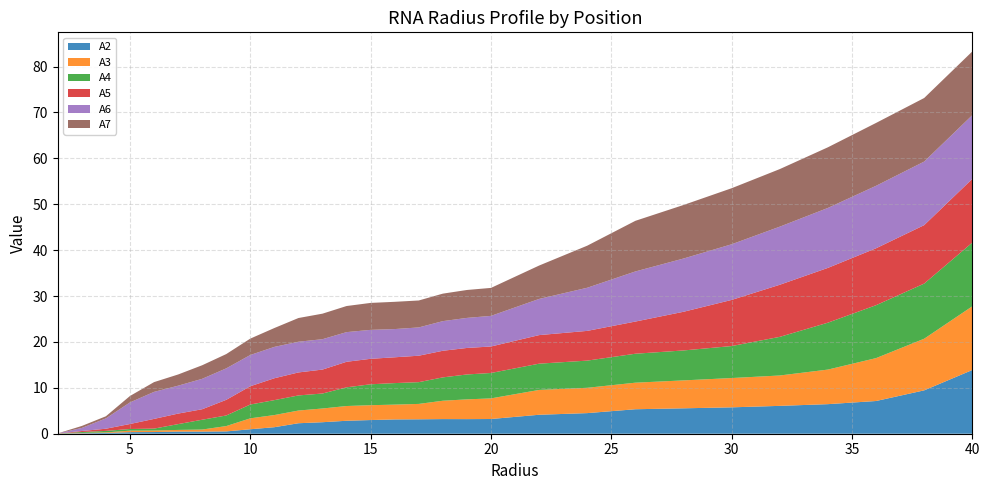

Reading right to left, extract all data points from this chart.

A2: 40.0=13.9	38.0=9.4	36.0=7.1	34.0=6.4	32.0=6.1	30.0=5.7	28.0=5.5	26.0=5.3	24.0=4.5	22.0=4.1	20.0=3.2	19.0=3.2	18.0=3.2	17.0=3.1	16.0=3.1	15.0=3.0	14.0=2.8	13.0=2.5	12.0=2.3	11.0=1.4	10.0=1.0	9.0=0.5	8.0=0.5	7.0=0.5	6.0=0.4	5.0=0.3	4.0=0.2	3.0=0.1	2.0=0.0
A3: 40.0=13.9	38.0=11.3	36.0=9.3	34.0=7.5	32.0=6.6	30.0=6.4	28.0=6.1	26.0=5.8	24.0=5.5	22.0=5.4	20.0=4.5	19.0=4.3	18.0=4.0	17.0=3.4	16.0=3.2	15.0=3.2	14.0=3.2	13.0=3.0	12.0=2.8	11.0=2.6	10.0=2.4	9.0=1.2	8.0=0.5	7.0=0.4	6.0=0.3	5.0=0.3	4.0=0.1	3.0=0.1	2.0=0.0
A4: 40.0=13.9	38.0=12.0	36.0=11.5	34.0=10.2	32.0=8.4	30.0=7.0	28.0=6.5	26.0=6.3	24.0=5.9	22.0=5.7	20.0=5.5	19.0=5.4	18.0=5.1	17.0=4.7	16.0=4.7	15.0=4.6	14.0=4.1	13.0=3.3	12.0=3.3	11.0=3.3	10.0=3.0	9.0=2.3	8.0=2.1	7.0=1.3	6.0=0.4	5.0=0.4	4.0=0.3	3.0=0.2	2.0=0.0
A5: 40.0=13.9	38.0=12.7	36.0=12.4	34.0=11.9	32.0=11.4	30.0=10.1	28.0=8.4	26.0=7.0	24.0=6.5	22.0=6.2	20.0=5.8	19.0=5.8	18.0=5.8	17.0=5.8	16.0=5.6	15.0=5.5	14.0=5.6	13.0=5.2	12.0=5.0	11.0=4.8	10.0=4.0	9.0=3.4	8.0=2.3	7.0=2.3	6.0=2.1	5.0=1.1	4.0=0.5	3.0=0.2	2.0=0.0
A6: 40.0=13.9	38.0=13.8	36.0=13.6	34.0=13.1	32.0=12.7	30.0=12.1	28.0=11.6	26.0=10.9	24.0=9.4	22.0=7.9	20.0=6.7	19.0=6.5	18.0=6.5	17.0=6.2	16.0=6.1	15.0=6.3	14.0=6.5	13.0=6.6	12.0=6.7	11.0=6.8	10.0=6.8	9.0=6.9	8.0=6.6	7.0=6.1	6.0=5.9	5.0=4.7	4.0=2.3	3.0=0.7	2.0=0.0
A7: 40.0=13.9	38.0=13.9	36.0=13.7	34.0=13.2	32.0=12.5	30.0=12.2	28.0=11.7	26.0=11.0	24.0=9.2	22.0=7.3	20.0=6.1	19.0=6.1	18.0=6.0	17.0=5.9	16.0=5.9	15.0=5.9	14.0=5.7	13.0=5.6	12.0=5.2	11.0=4.1	10.0=3.6	9.0=3.1	8.0=3.0	7.0=2.4	6.0=2.1	5.0=1.4	4.0=0.5	3.0=0.4	2.0=0.0